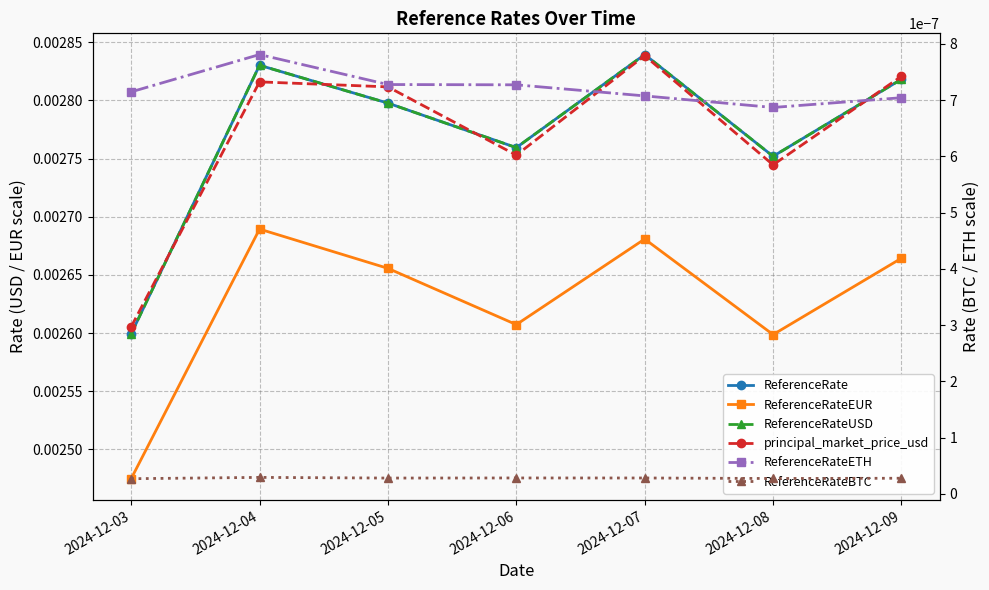

Which category has the highest value in the ReferenceRateUSD series?

2024-12-07